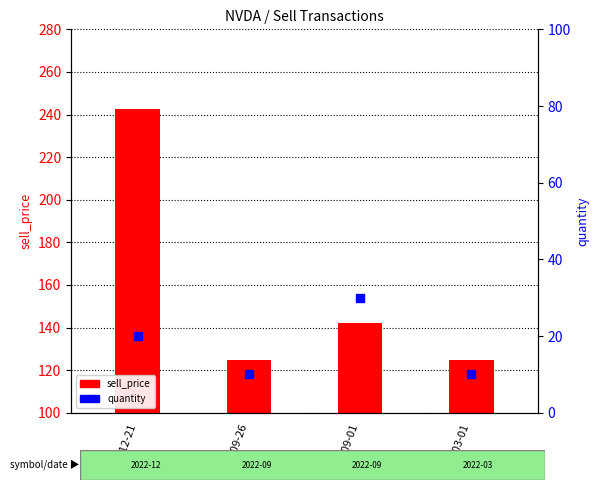

What are all the series names shown in the legend?

sell_price, quantity